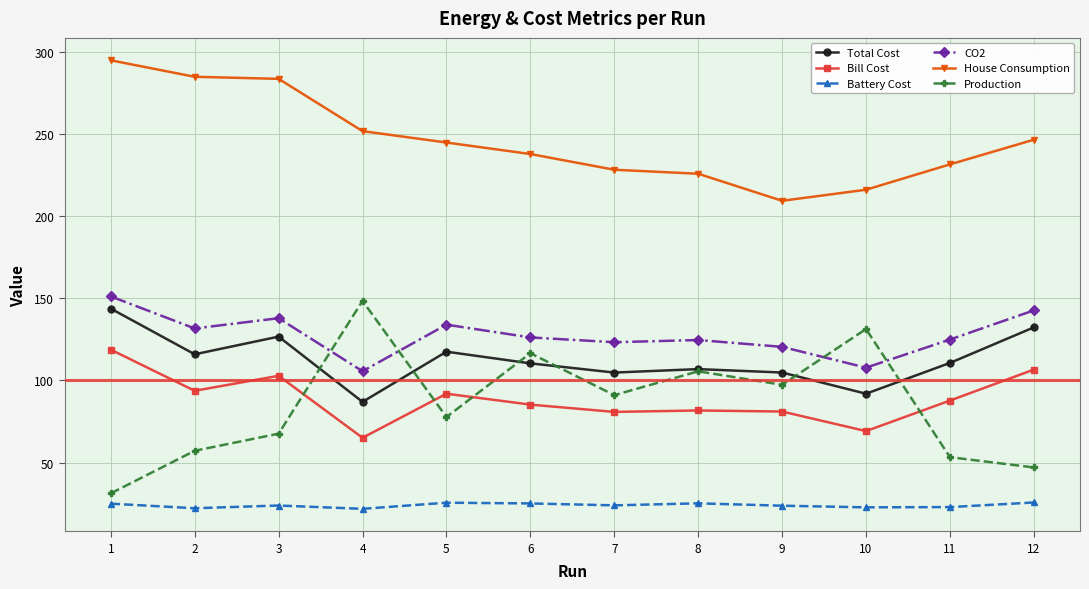

What is the smallest value displayed?

21.8